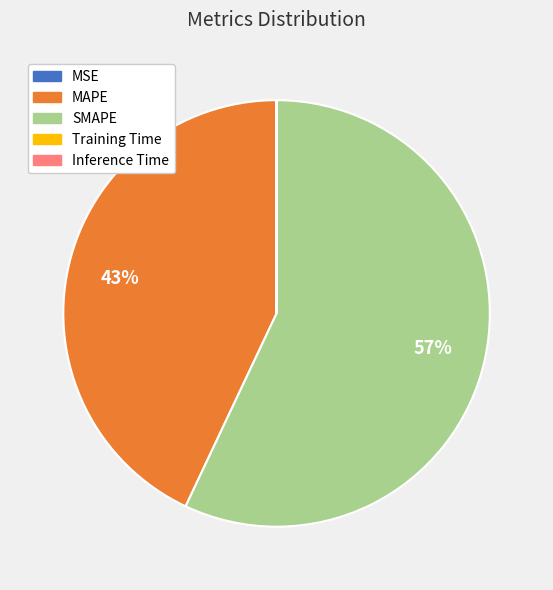

To the nearest percent, what is the combined percentage of MAPE and SMAPE?

100%